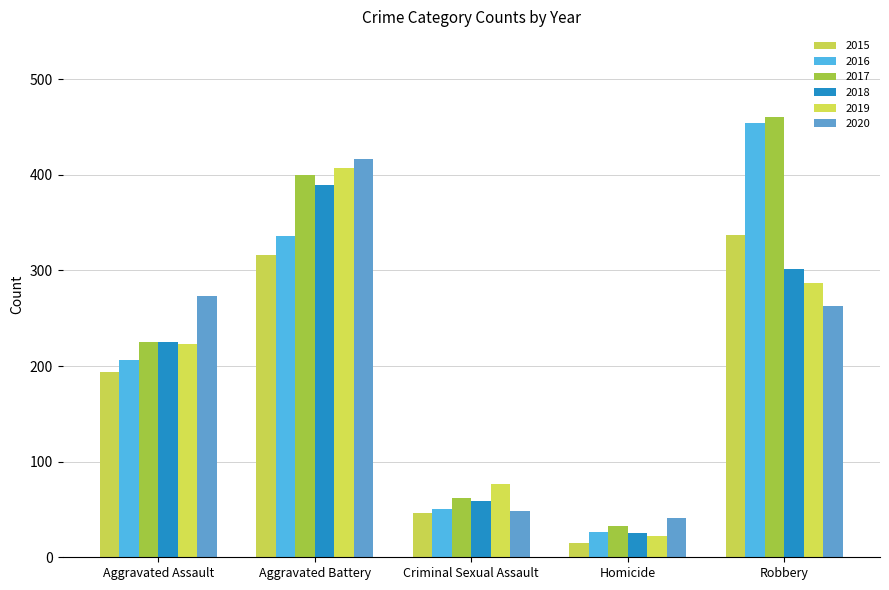

List the labels in order of 2018 value, largest first.

Aggravated Battery, Robbery, Aggravated Assault, Criminal Sexual Assault, Homicide